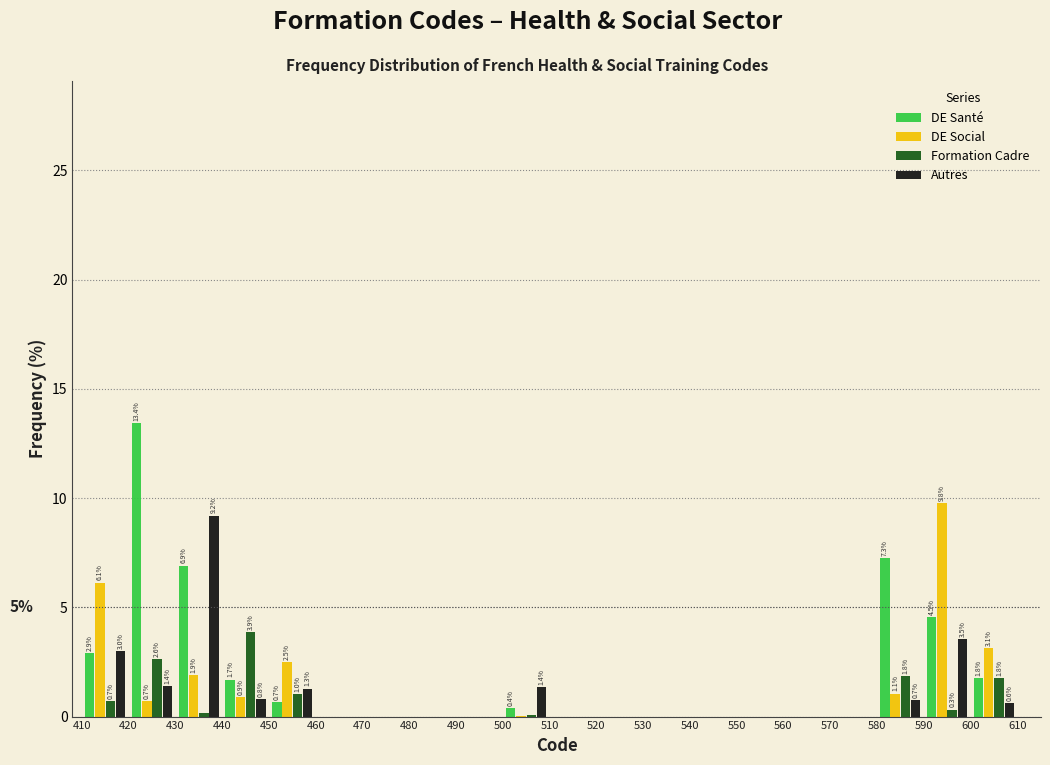

In the Formation Cadre series, which range on the x-axis has the tallest bar?

440 to 450